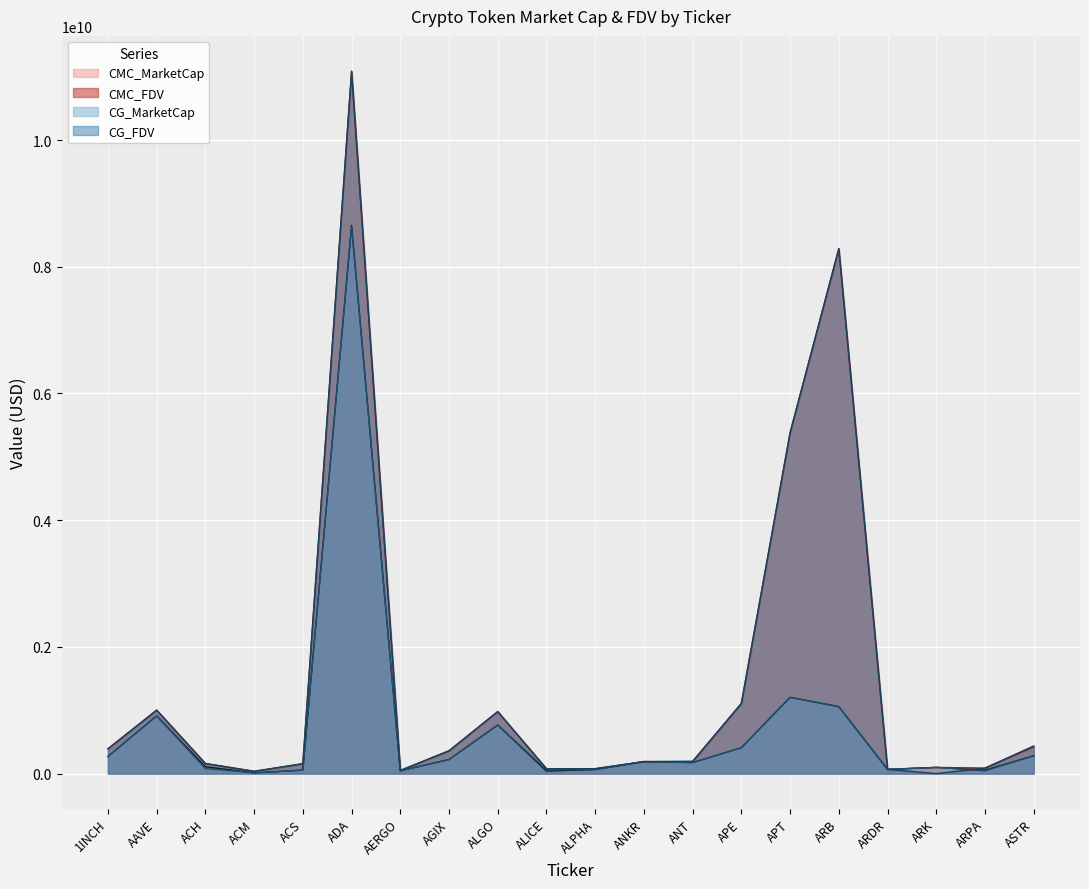

List the series in order of their peak value, lowest first.

CG_MarketCap, CMC_MarketCap, CG_FDV, CMC_FDV